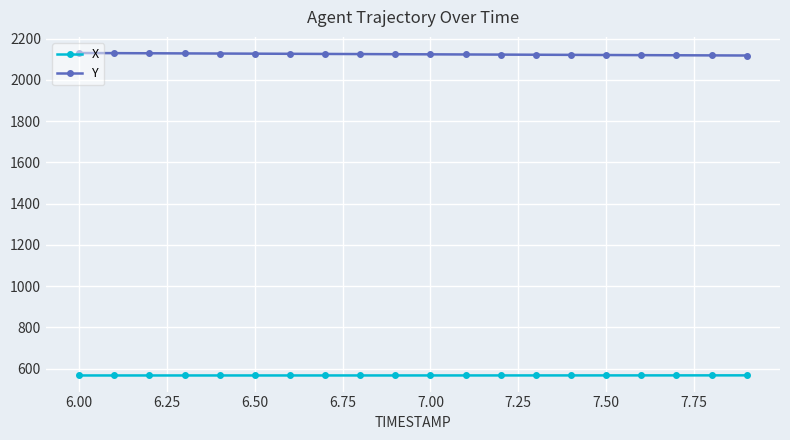

At how many categories does at least one series exceed 1680?

20